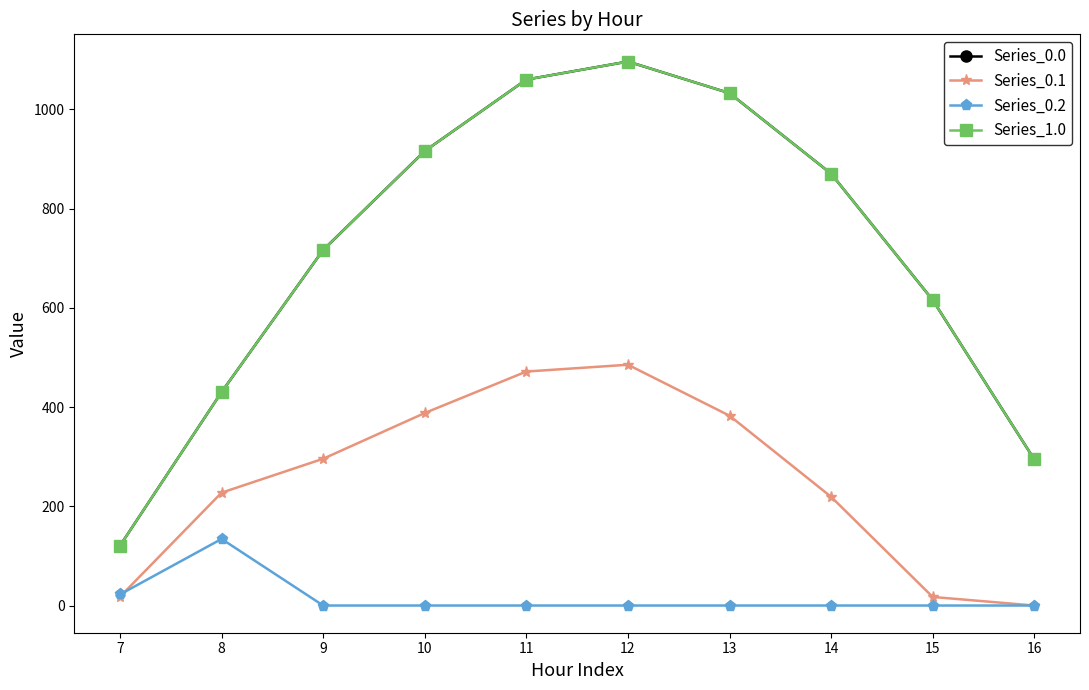

After their last crossing, which series has the higher values: Series_0.2 or Series_0.1?

Series_0.1